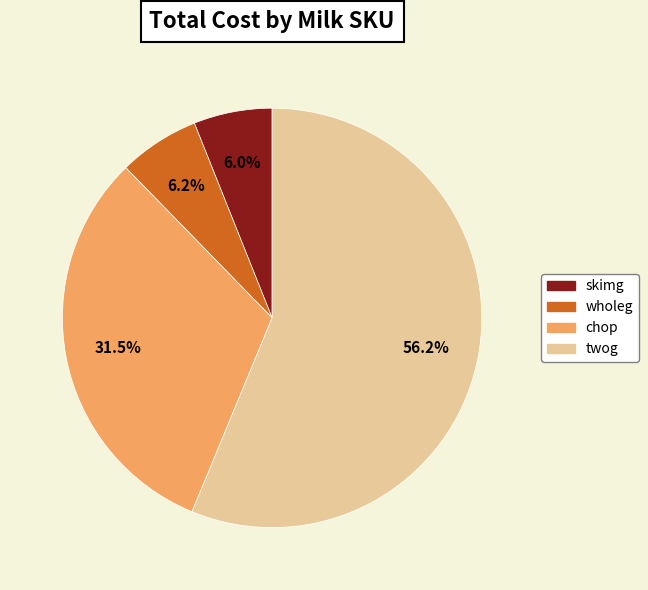

True or false: twog accounts for 46% of the total.

False